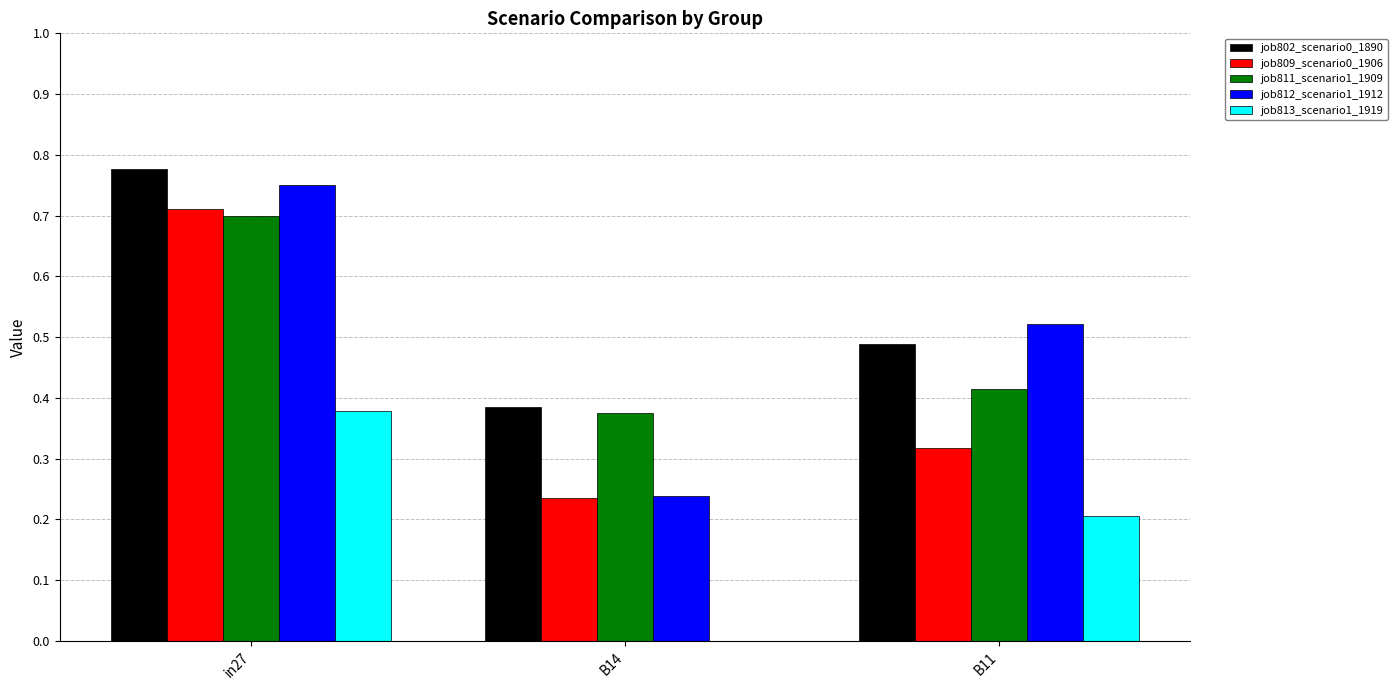

Which series changed the most between in27 and B11?

job809_scenario0_1906